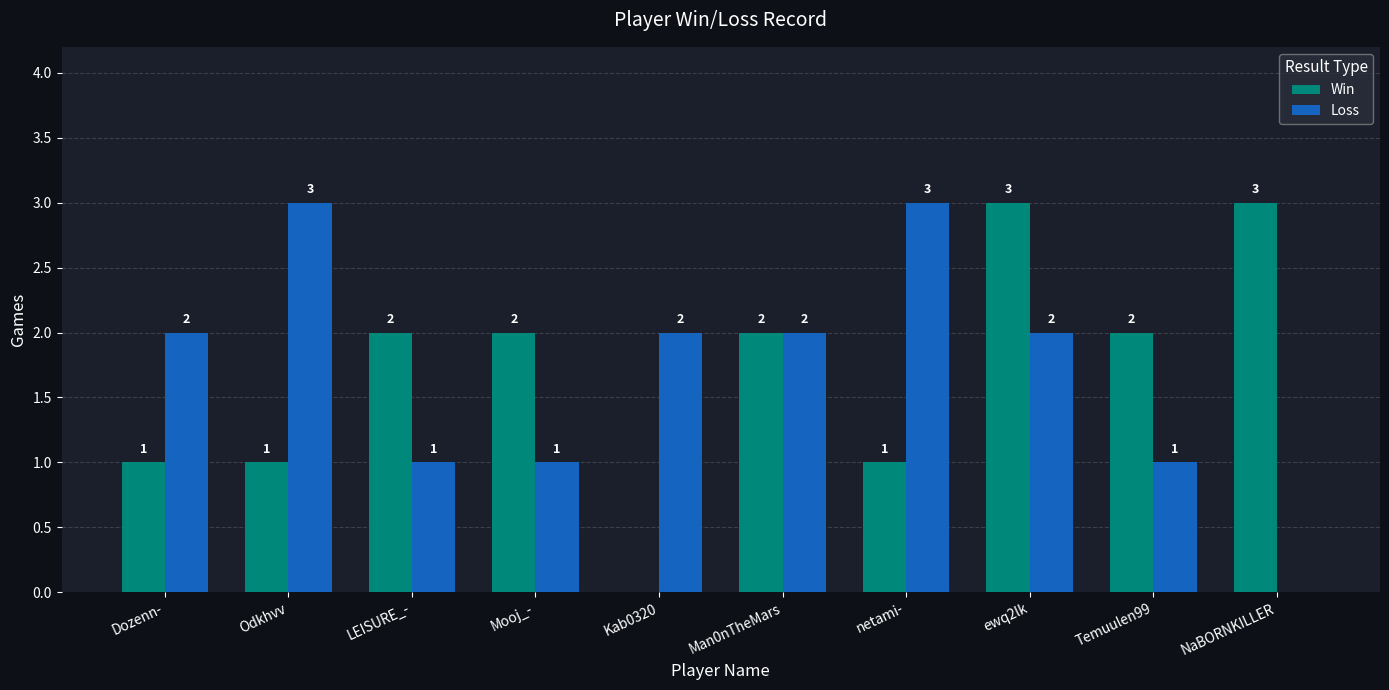

How many Loss values are between 1 and 2?

7